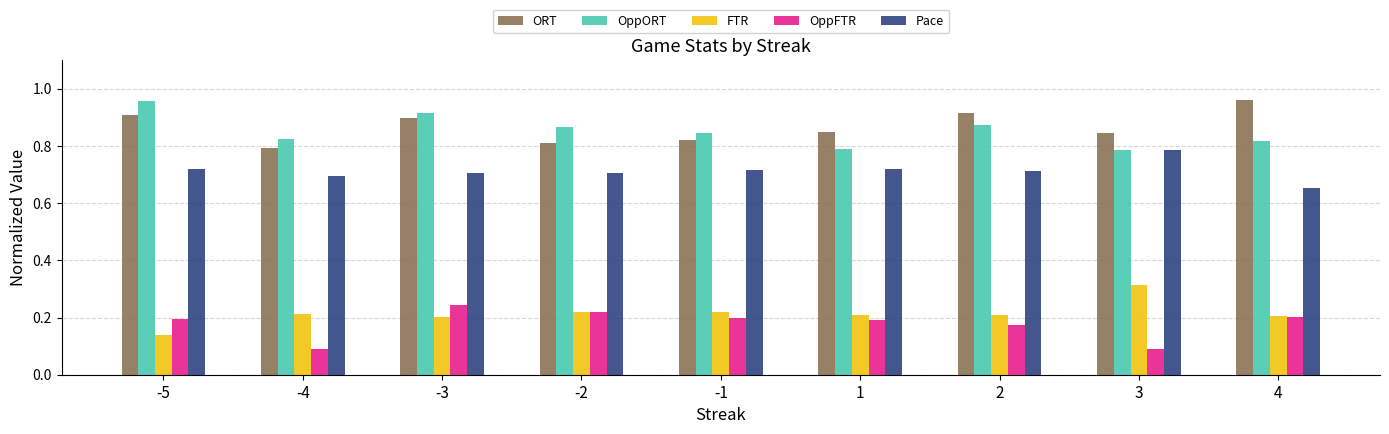

What is the difference between the highest and lowest values at -1?

0.6